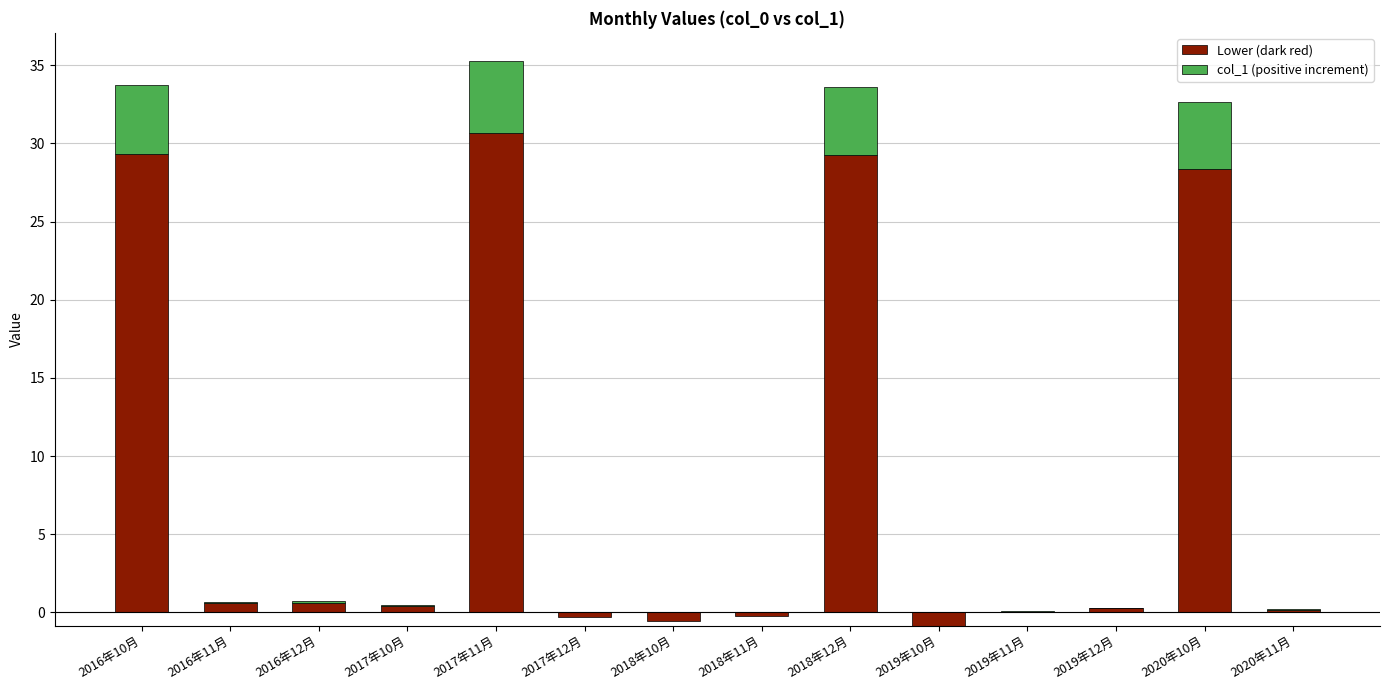

What is the label of the 2nd bar from the right?

2020年10月